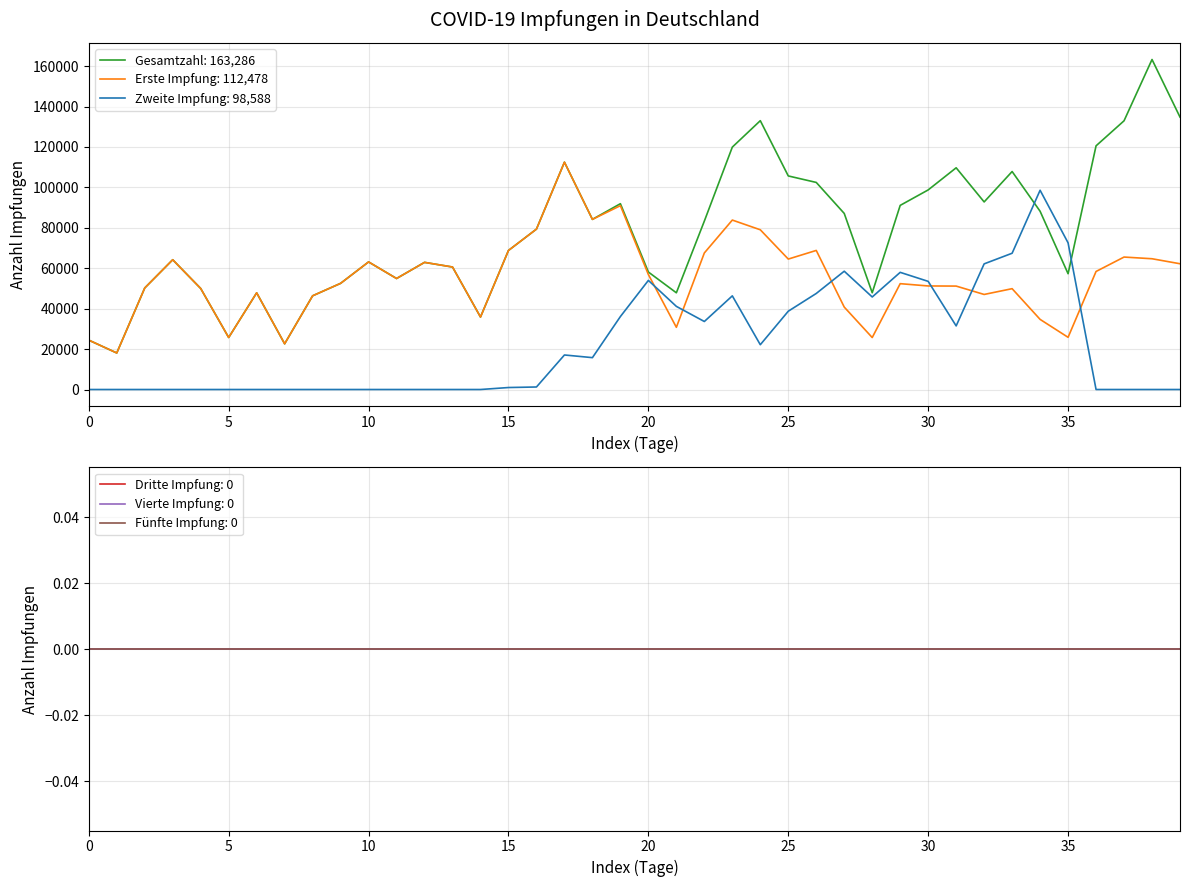

What is the difference between the maximum and second lowest values in the Zweite Impfung series?

98588